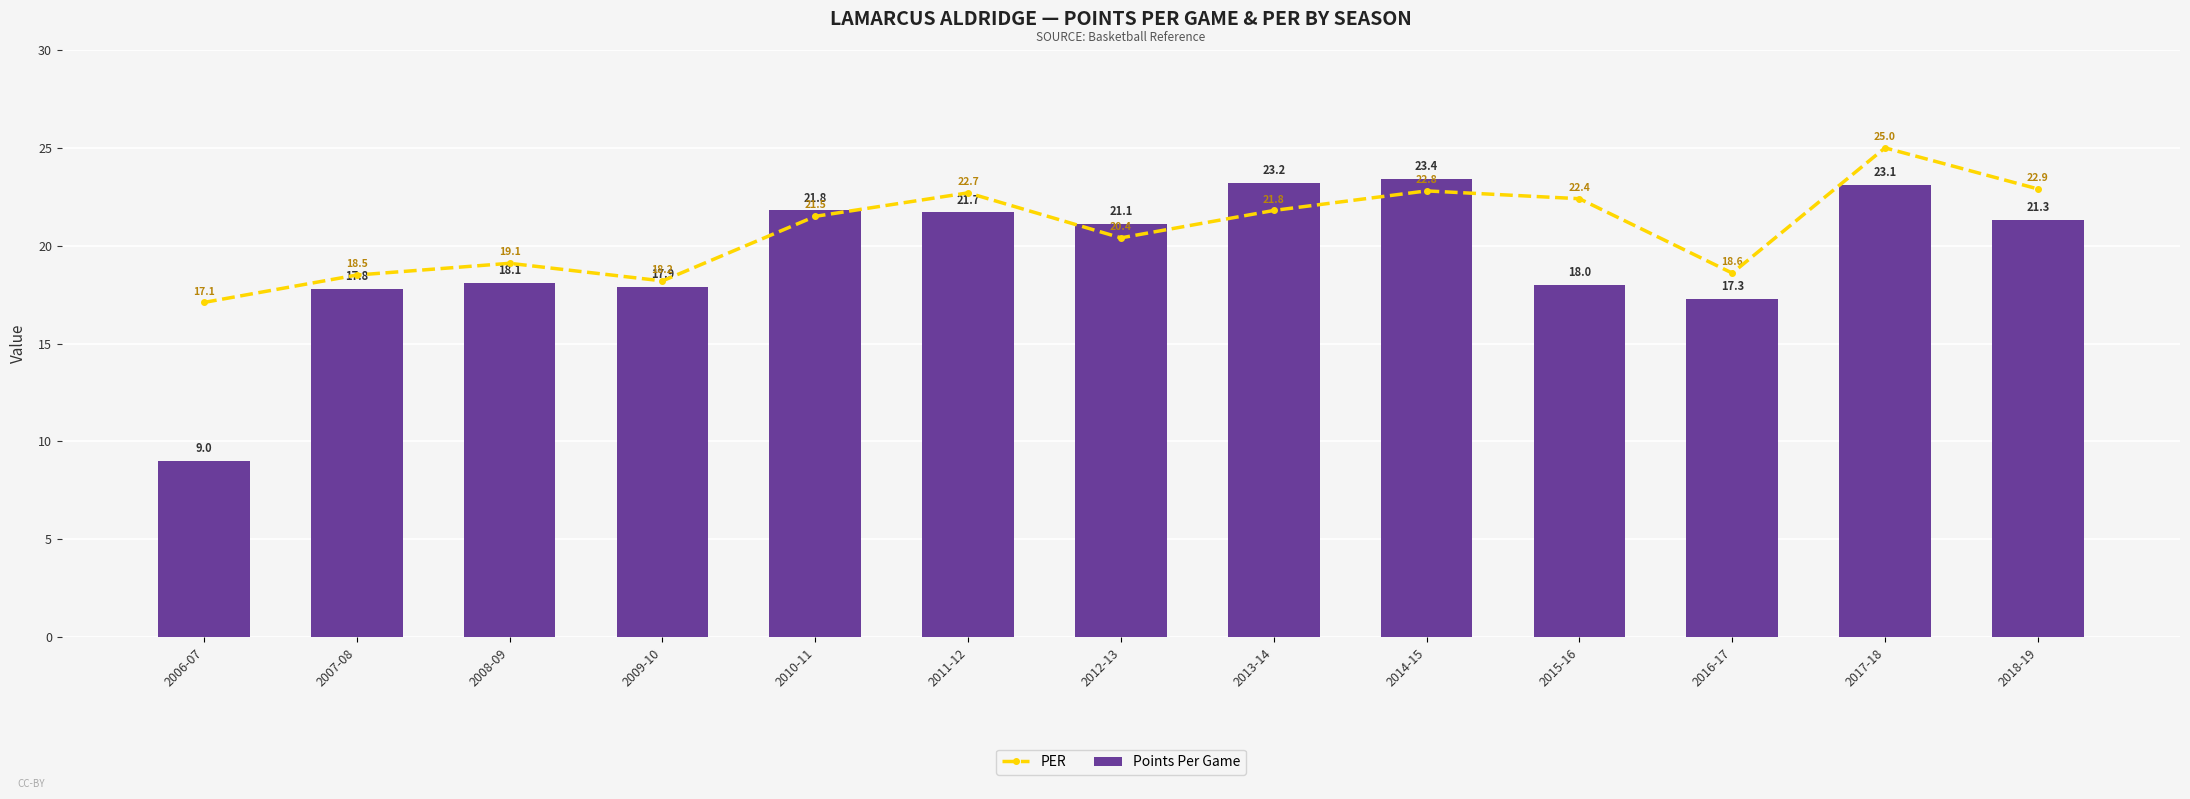

Which category has the lowest value in the Points Per Game series?

2006-07